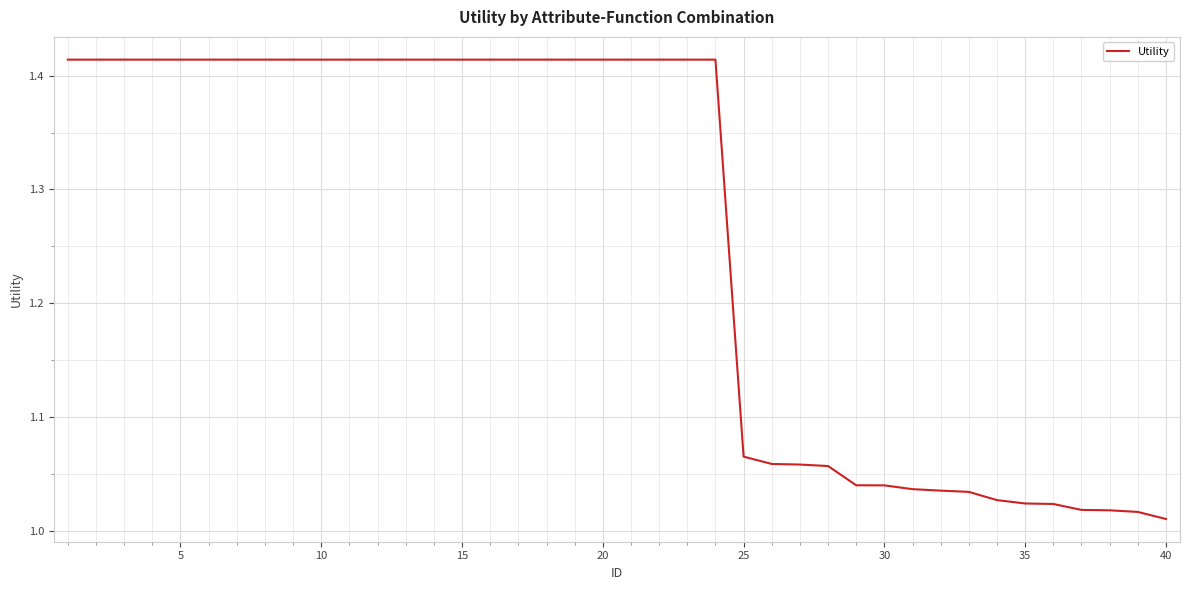

What is the difference between the maximum and minimum values?

0.4